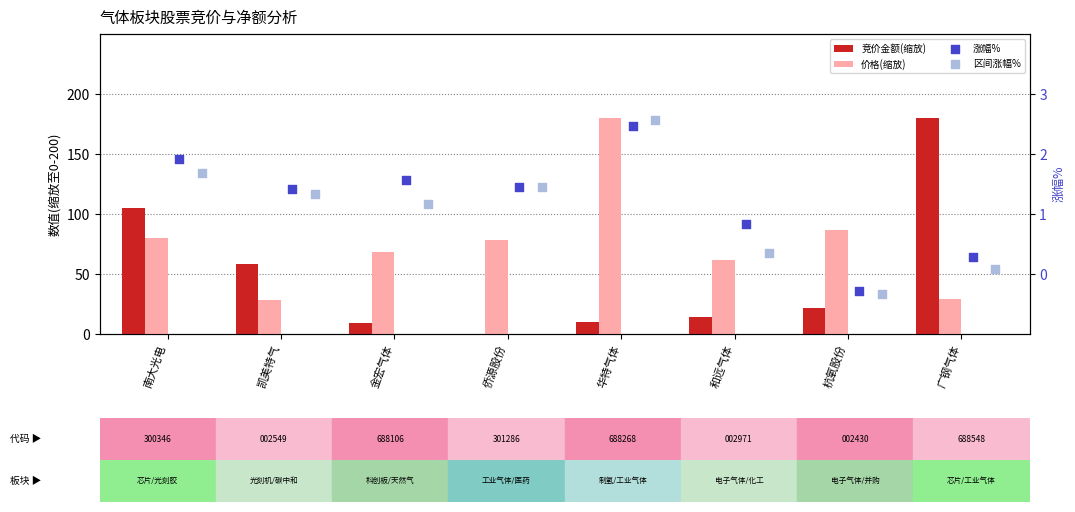

Which series has the largest total across all categories?

价格(缩放)